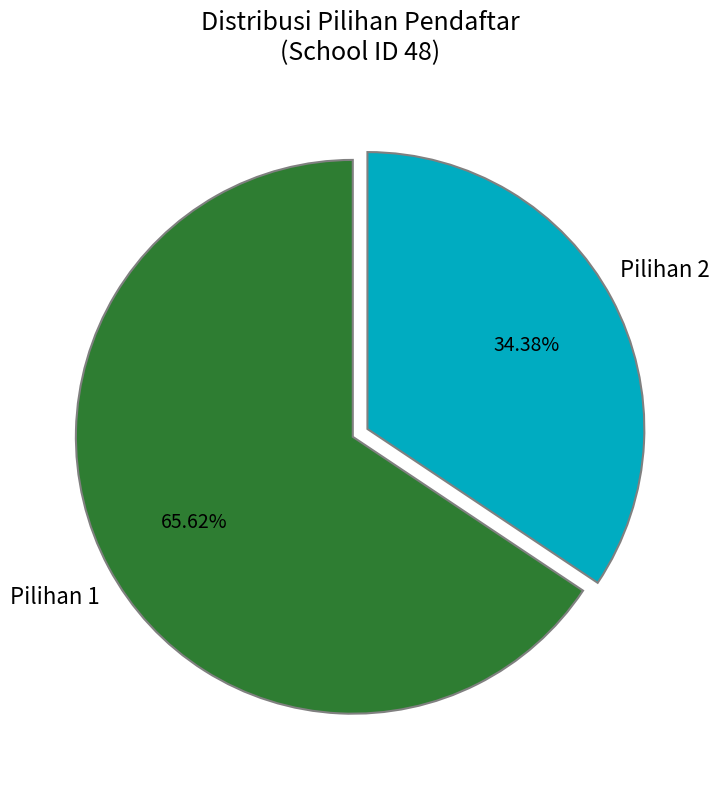

What is the ratio of the value at Pilihan 2 to the value at Pilihan 1?

0.5